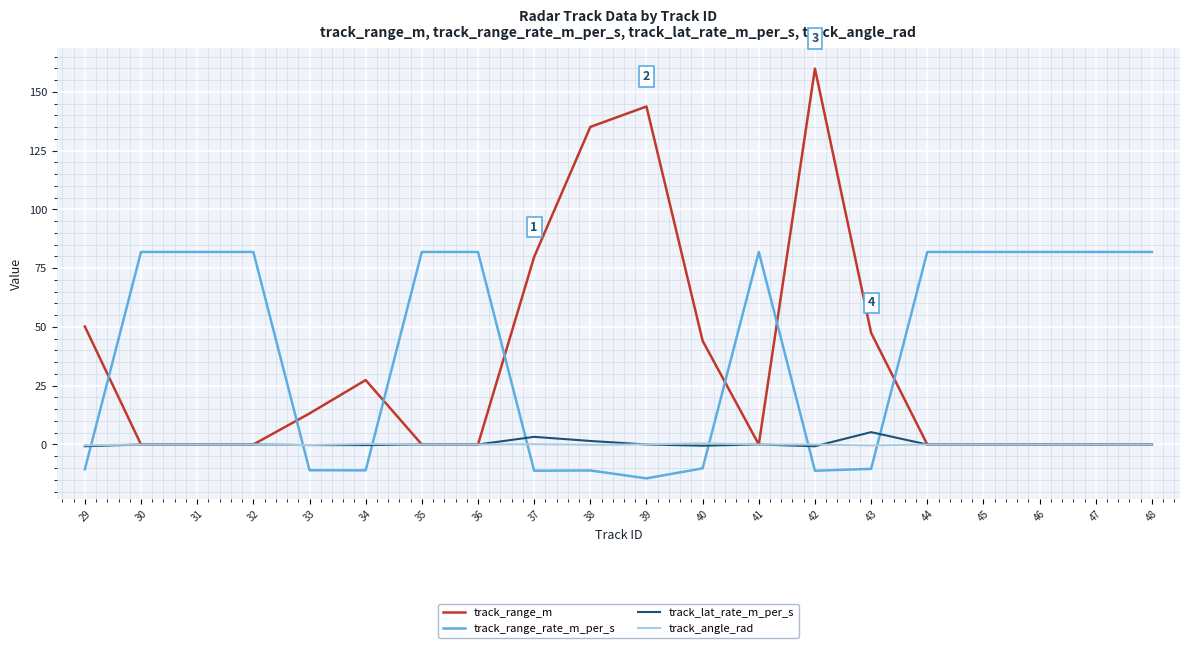

What is the lowest value of the track_range_rate_m_per_s series?

-14.4